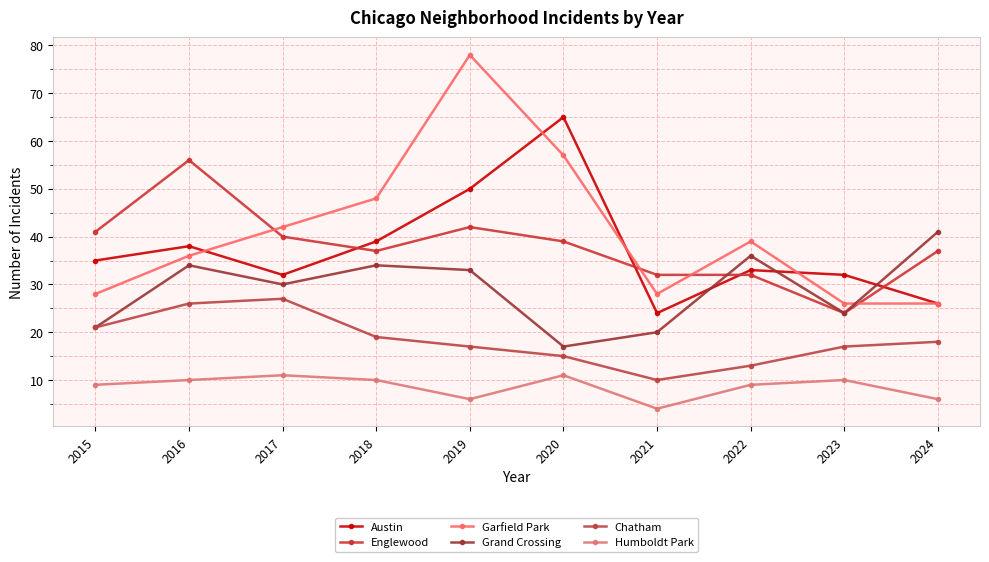

What is the difference between the highest and lowest values at 2019?

72